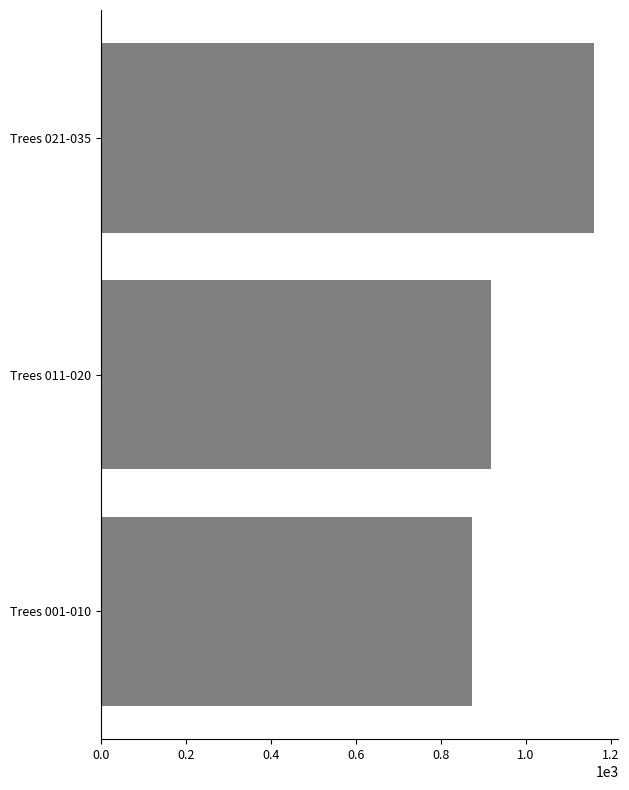

Between Trees 011-020 and Trees 001-010, which is larger?

Trees 011-020